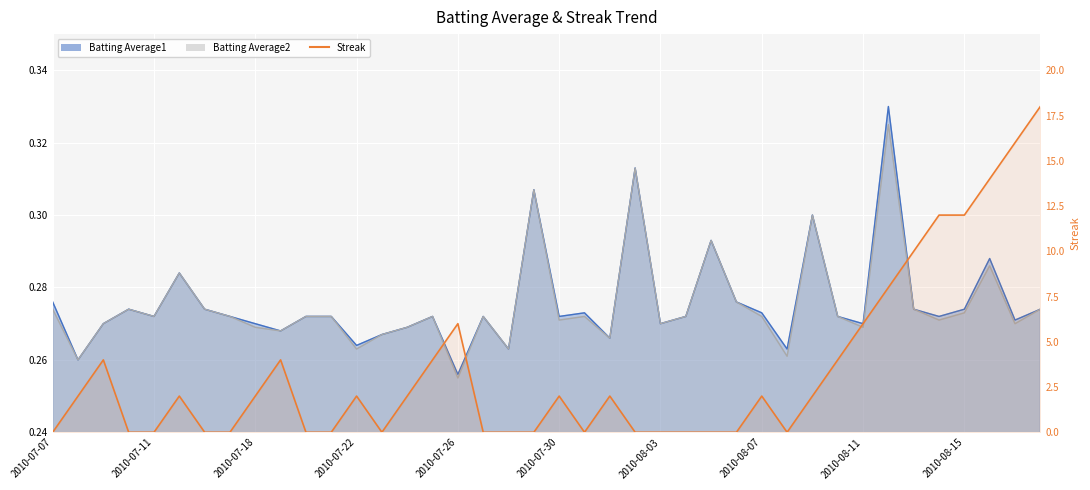

What is the difference between the maximum and minimum values in the Streak (×0.01) series?

0.2